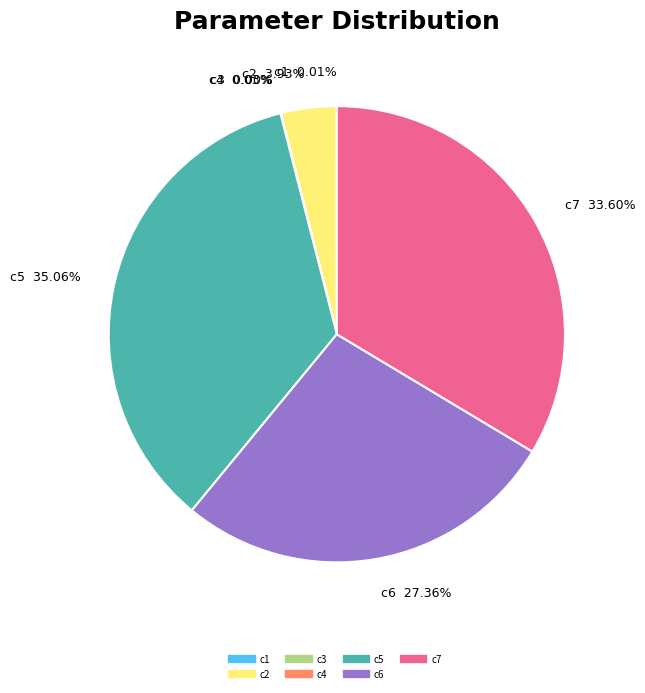

To the nearest percent, what portion does c5 represent?

35%